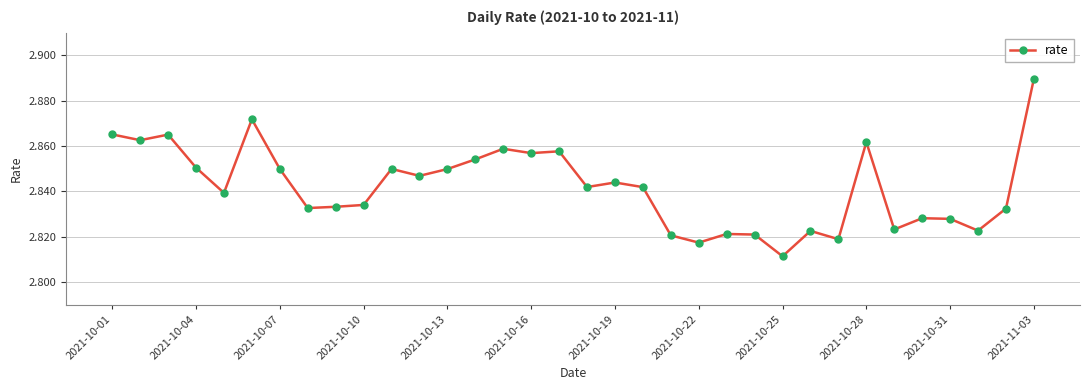

Which label corresponds to the smallest value in the chart?

2021-10-25